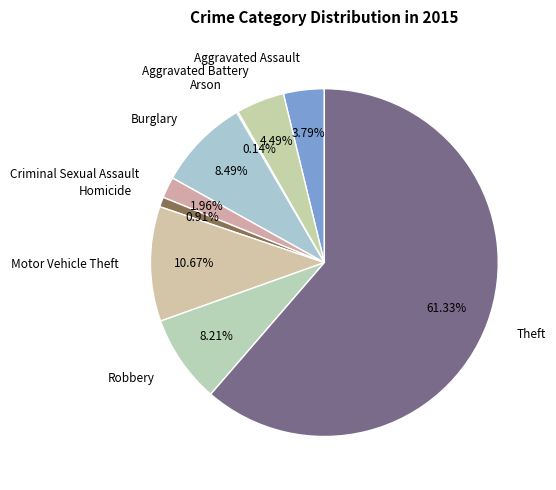

Approximately how many times larger is the value at Criminal Sexual Assault compared to Aggravated Assault?

0.5